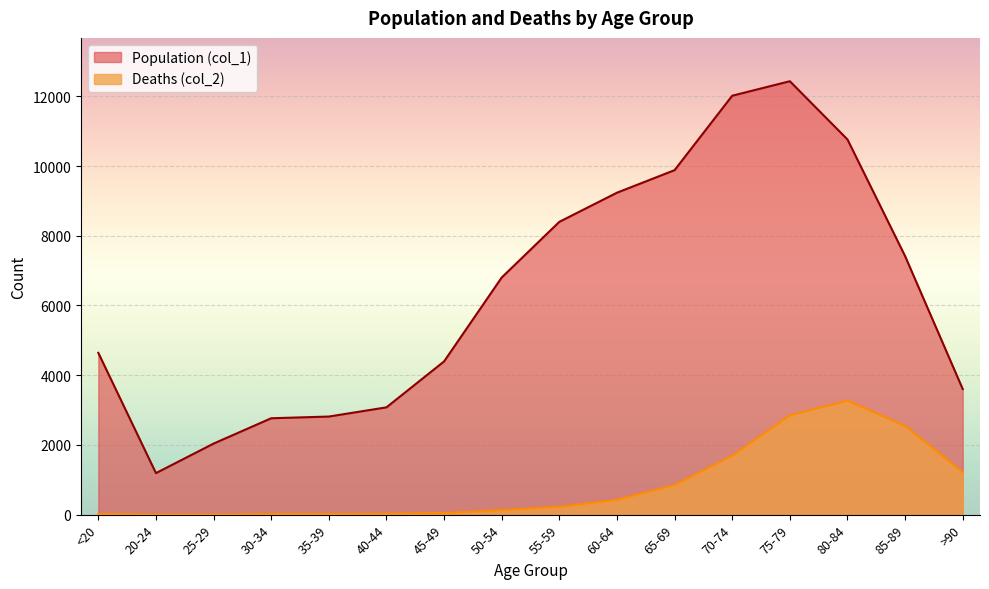

At which label is Deaths (col_2) closest to 1638?

70-74